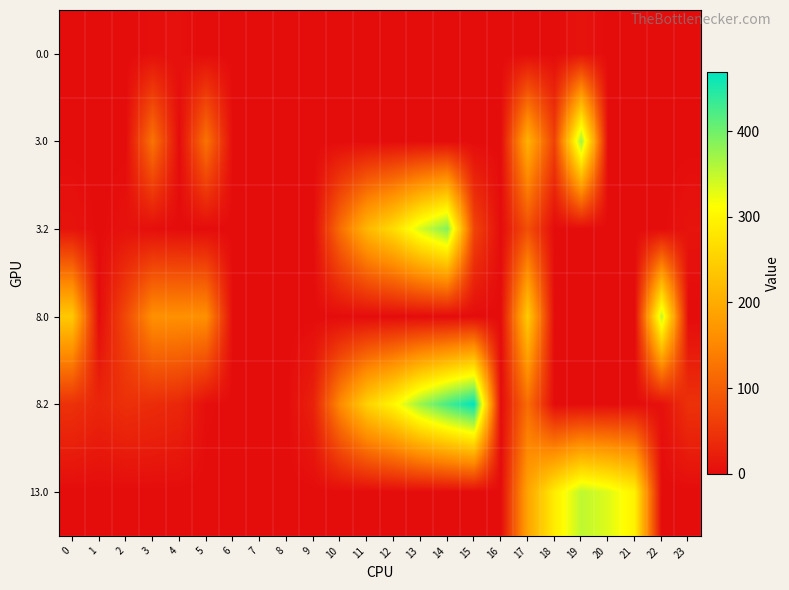

Which series has the largest total across all categories?

8.2